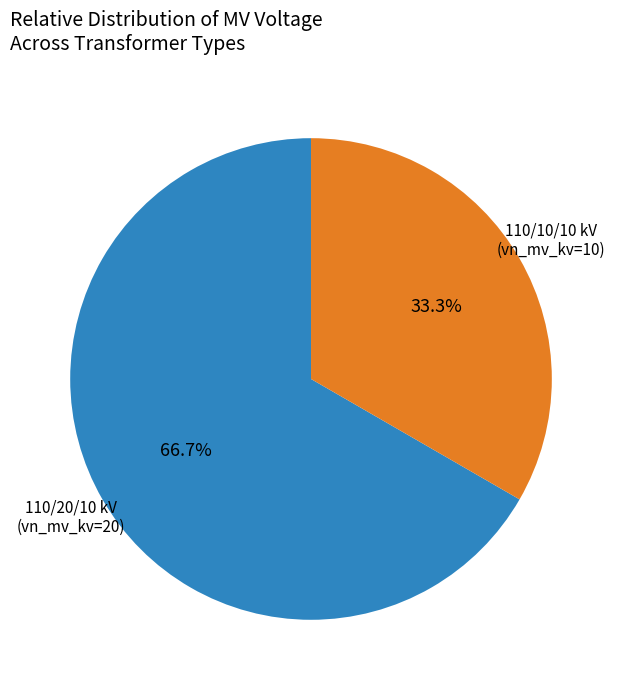

Is there any slice that represents more than half of the pie?

Yes